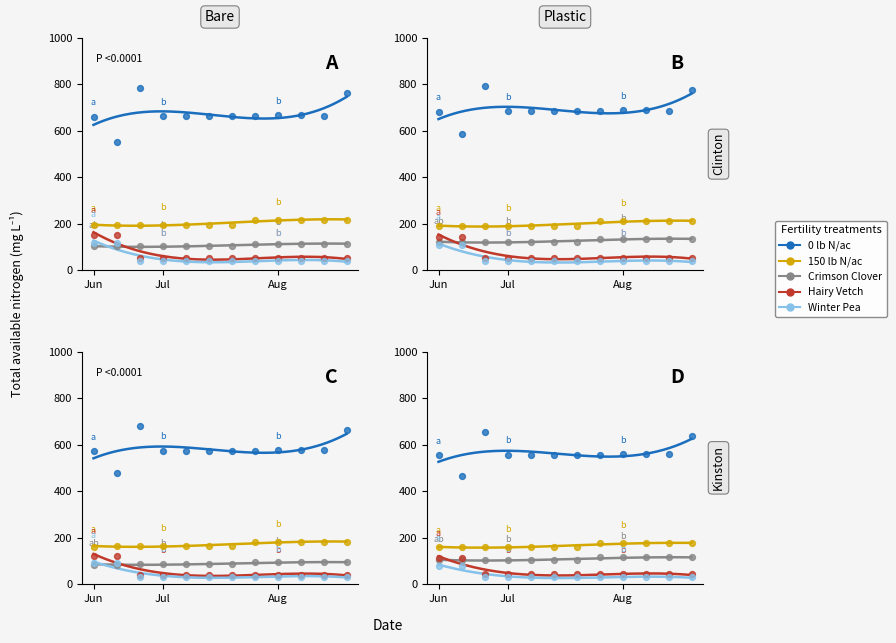

Which series reaches the maximum Y coordinate?

0 lb N/ac